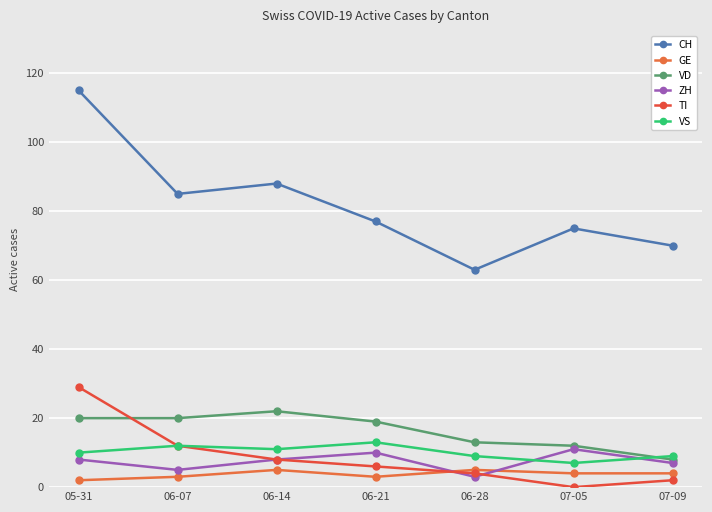

At which label does ZH reach its minimum?

06-28